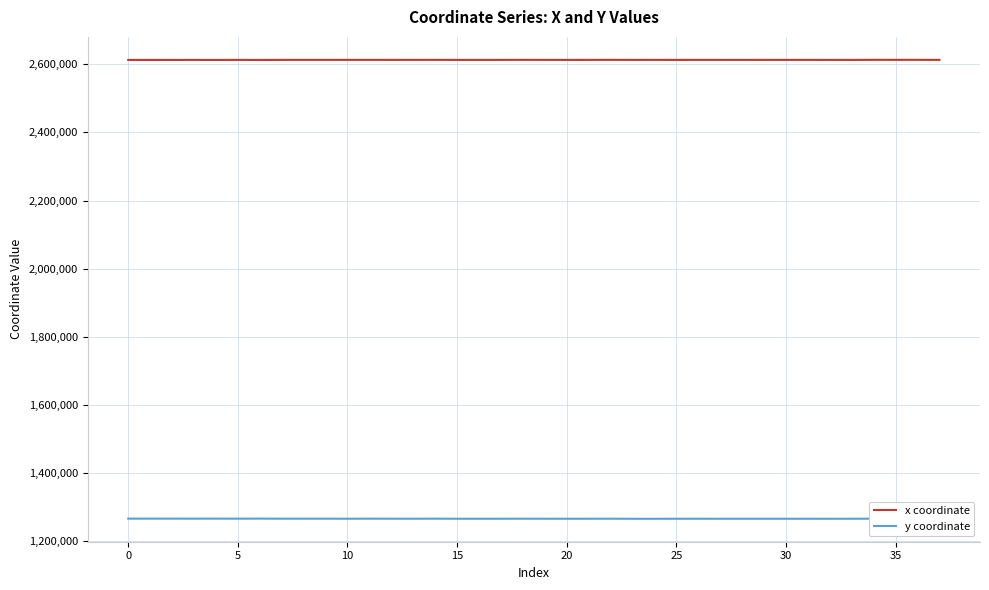

What is the minimum value for x coordinate?

2612862.3